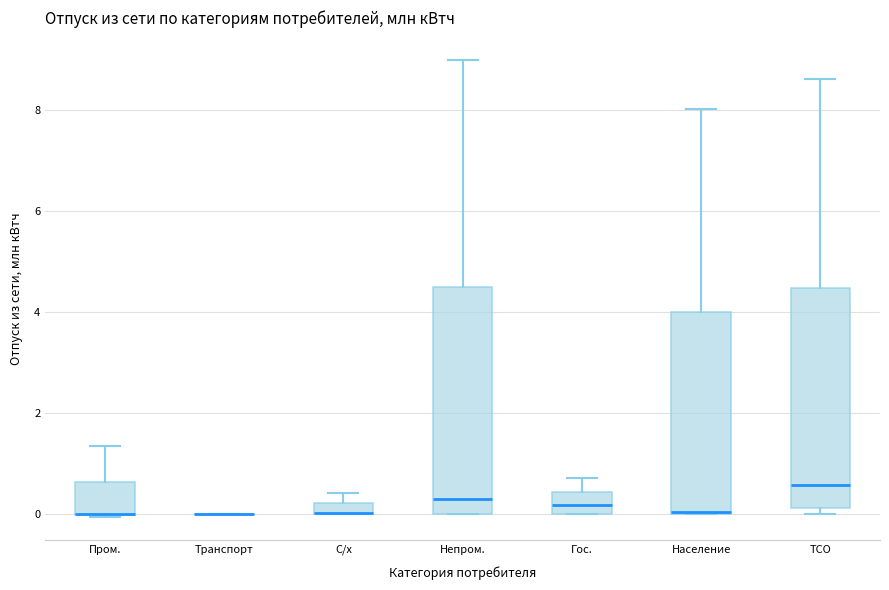

Where does the median line of the box for ТСО sit on the y-axis? The values are not printed on the chart, so give them approximately, as read against the axis.

0.6